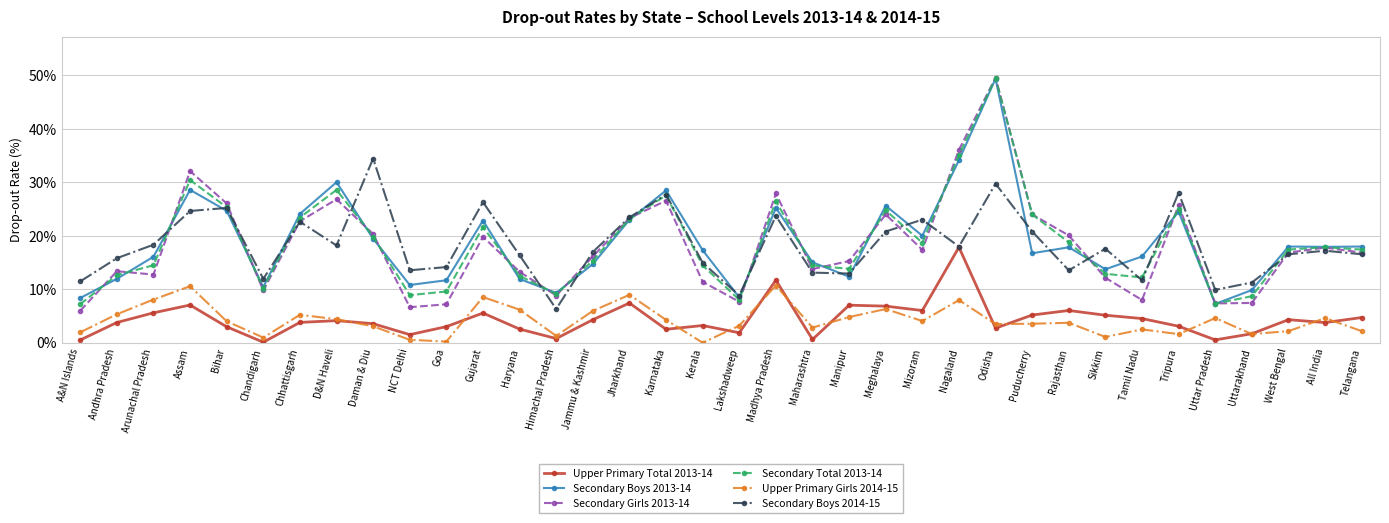

True or false: Secondary Total 2013-14 and Upper Primary Girls 2014-15 cross at least once.

False